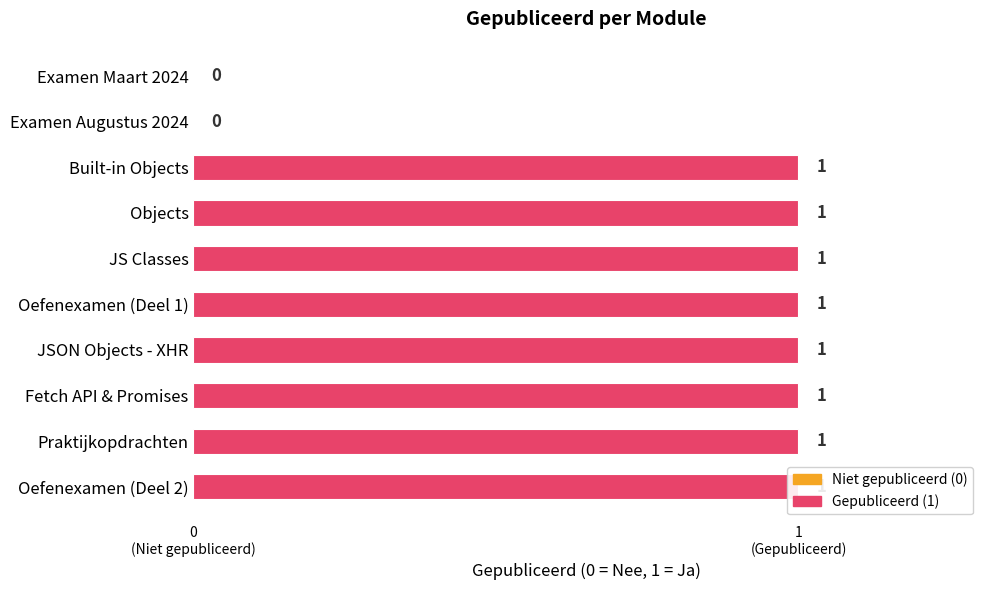

Are the bars grouped side by side (vs. stacked)?

No